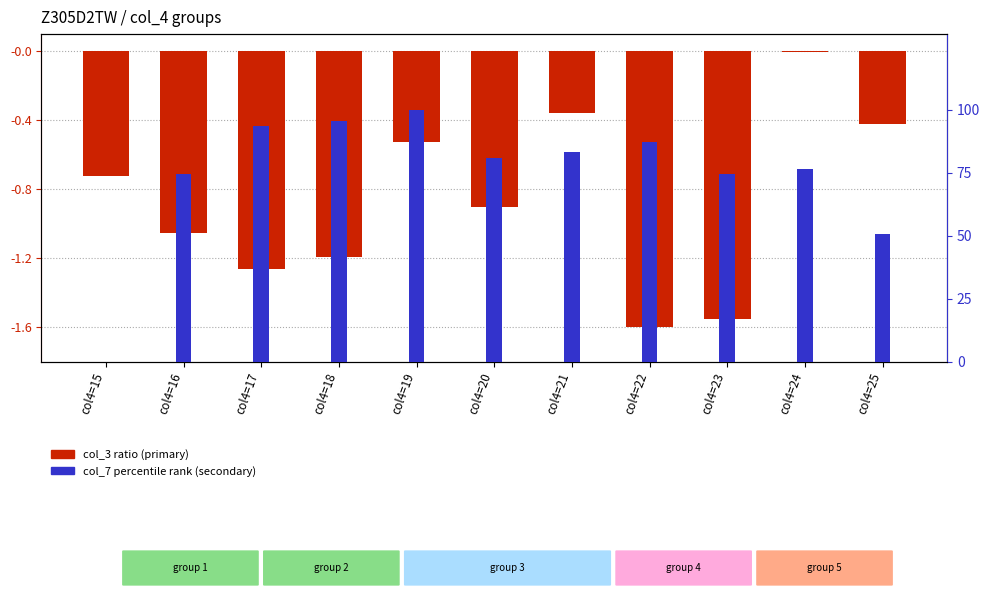

What value does the col_7 percentile rank series have at col4=25?

50.7